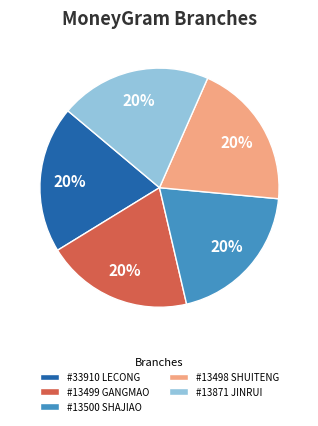

Do #13500 SHAJIAO and #13498 SHUITENG together represent more than half of the pie?

No